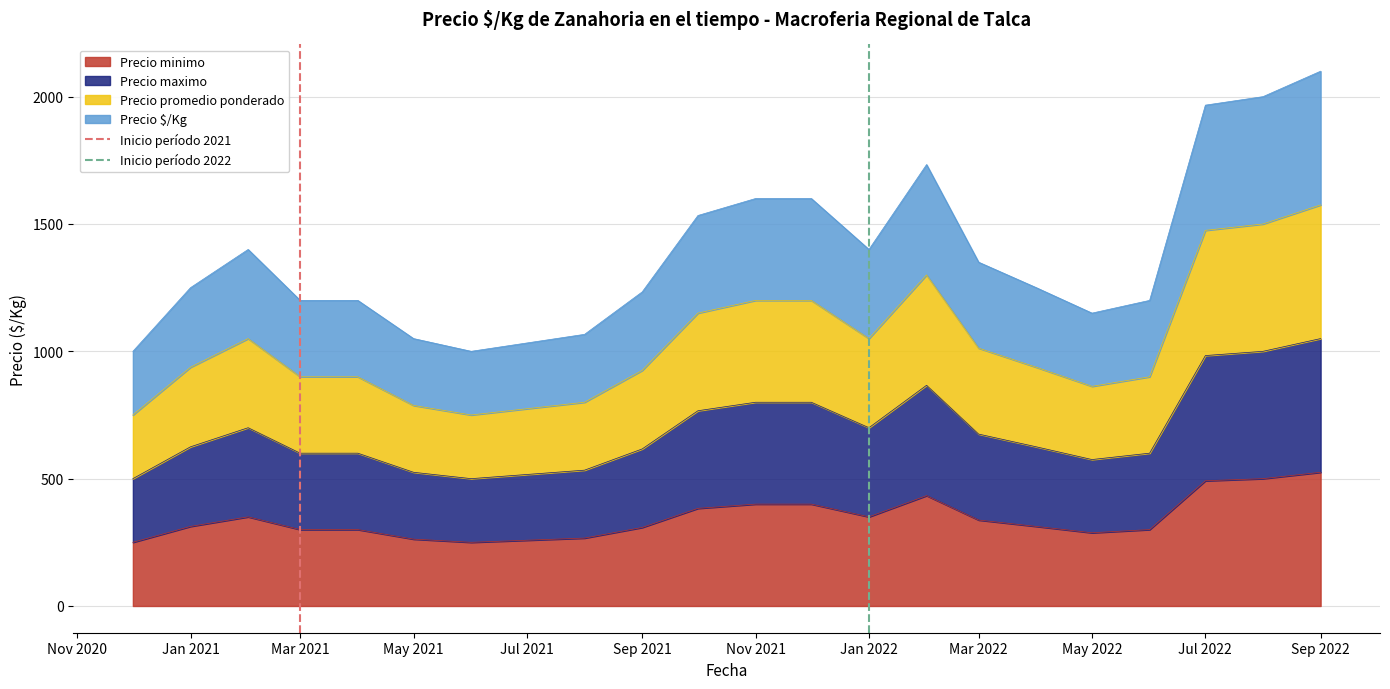

What is the minimum value for Precio minimo?

250.0